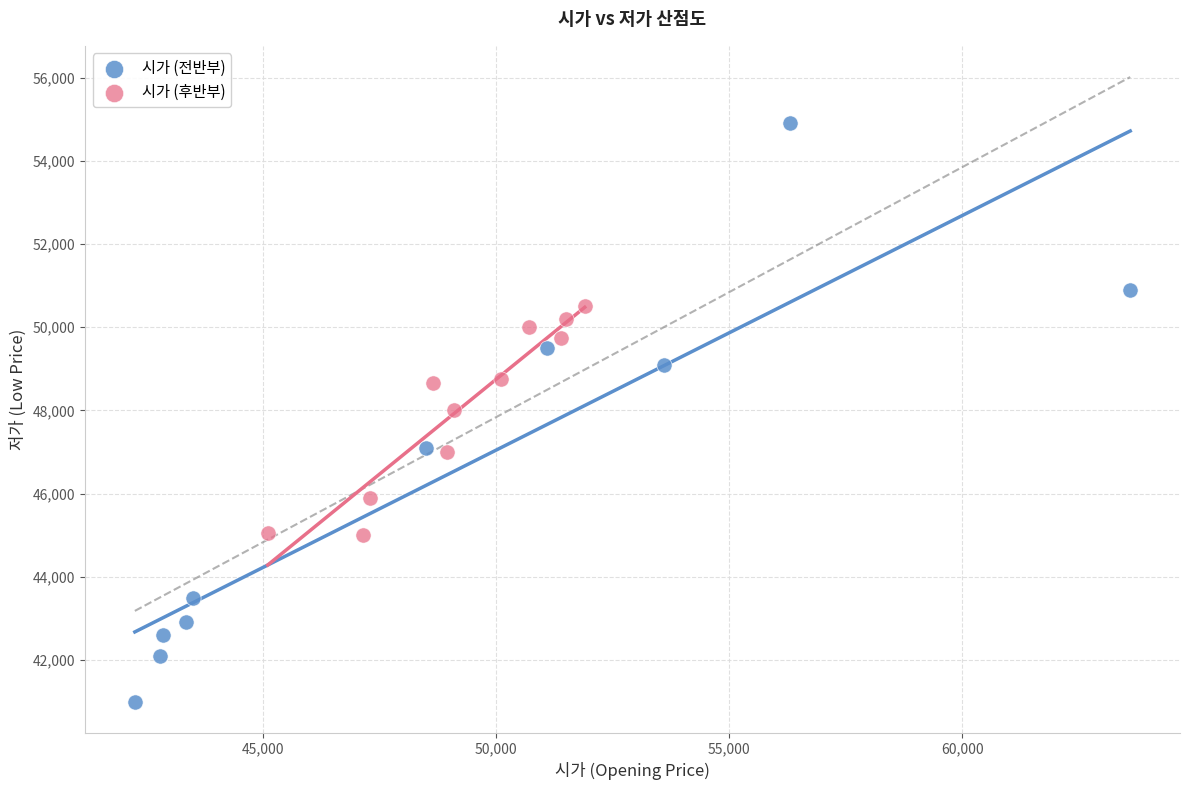

Which series has the largest Y range (max minus min)?

시가 (전반부)